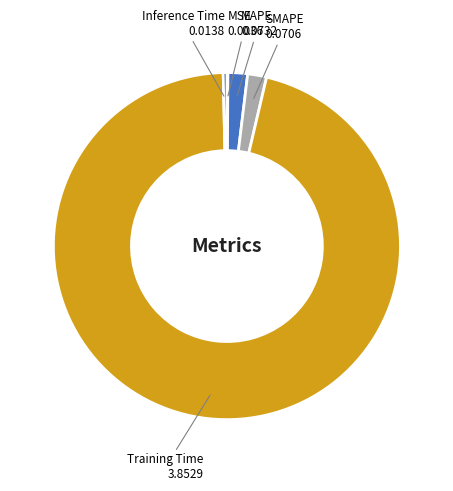

Between Inference Time and MAPE, which is larger?

MAPE